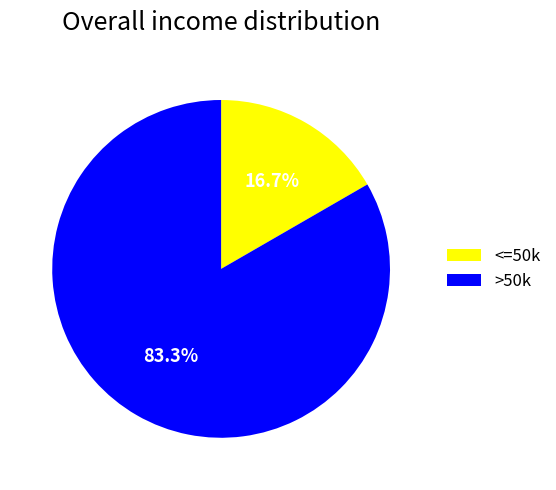

Is there a majority slice in this chart?

Yes